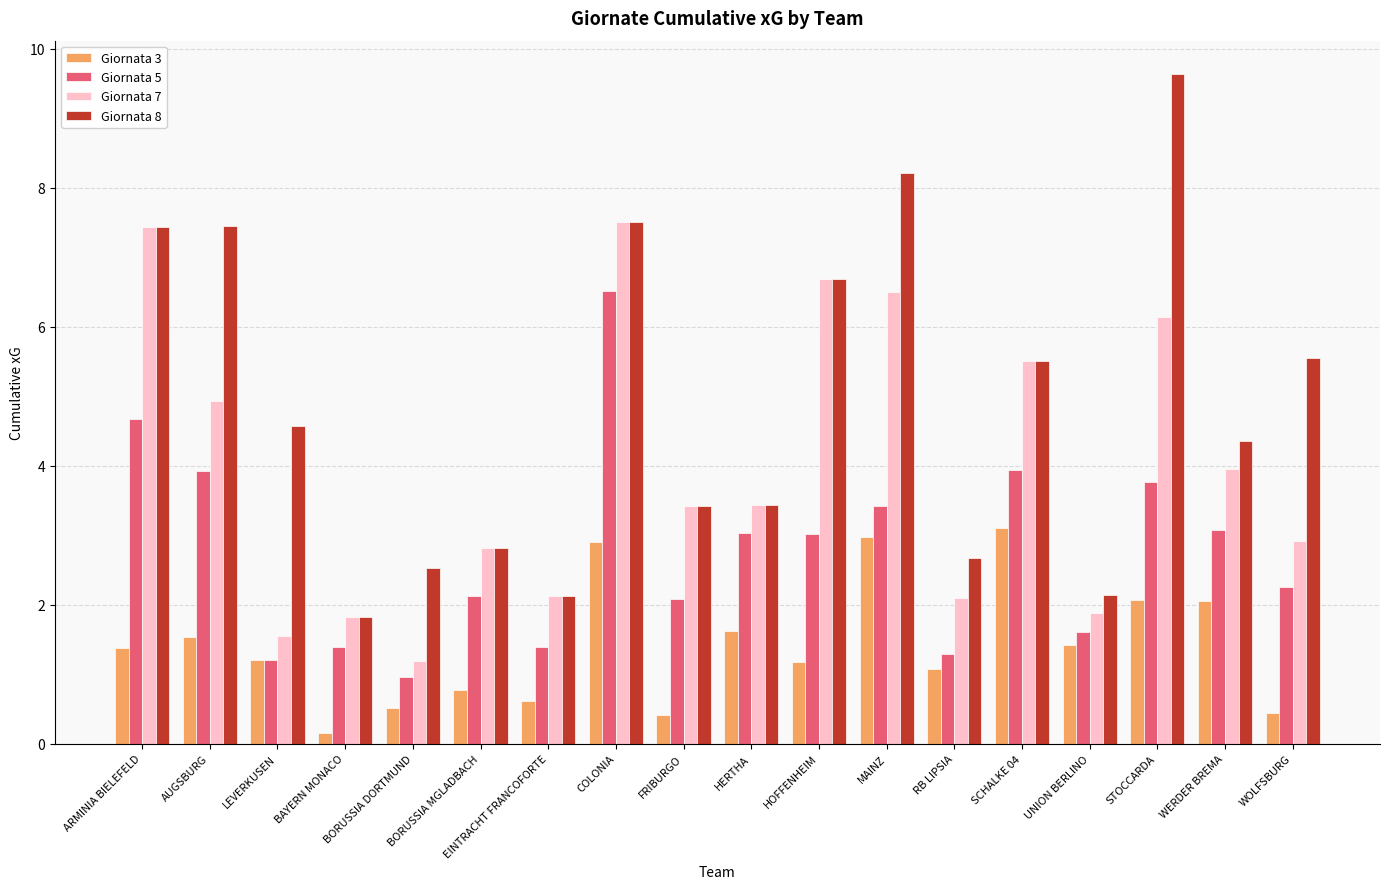

Which series changed the most between LEVERKUSEN and FRIBURGO?

Giornata 7